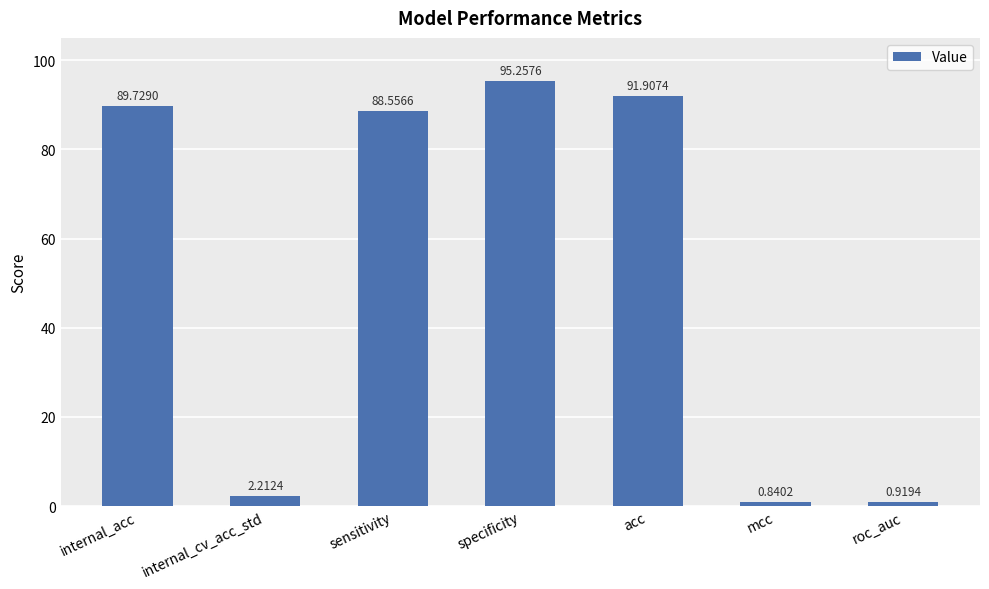

True or false: the data shows 95.3 at specificity.

True